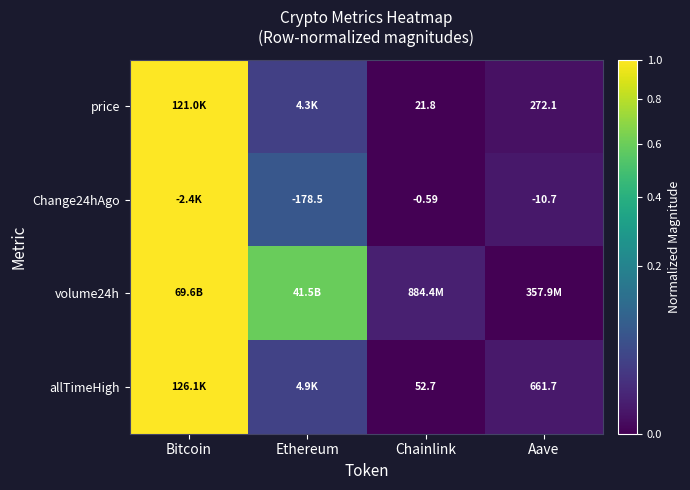

What is the greatest value displayed?

1.0